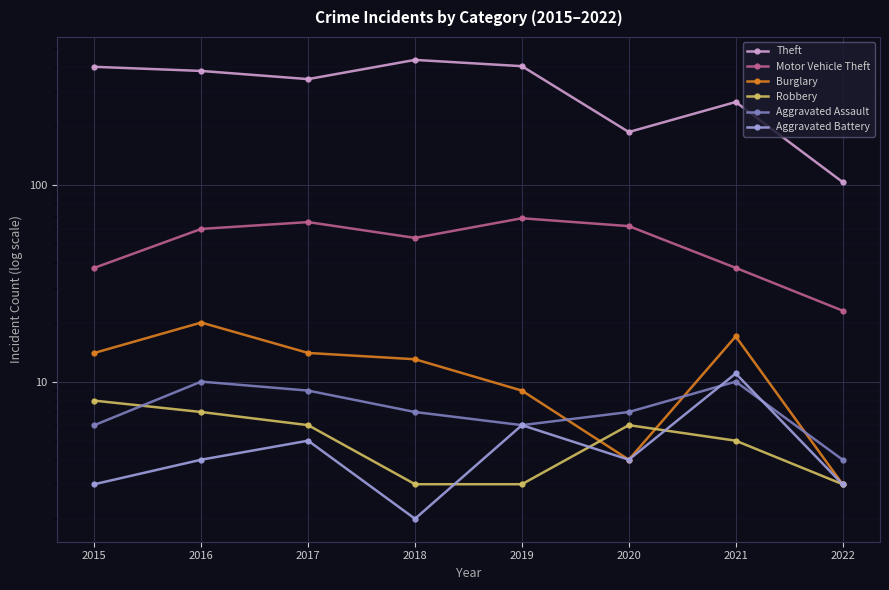

The value of Motor Vehicle Theft at 2018 is 97. True or false?

False